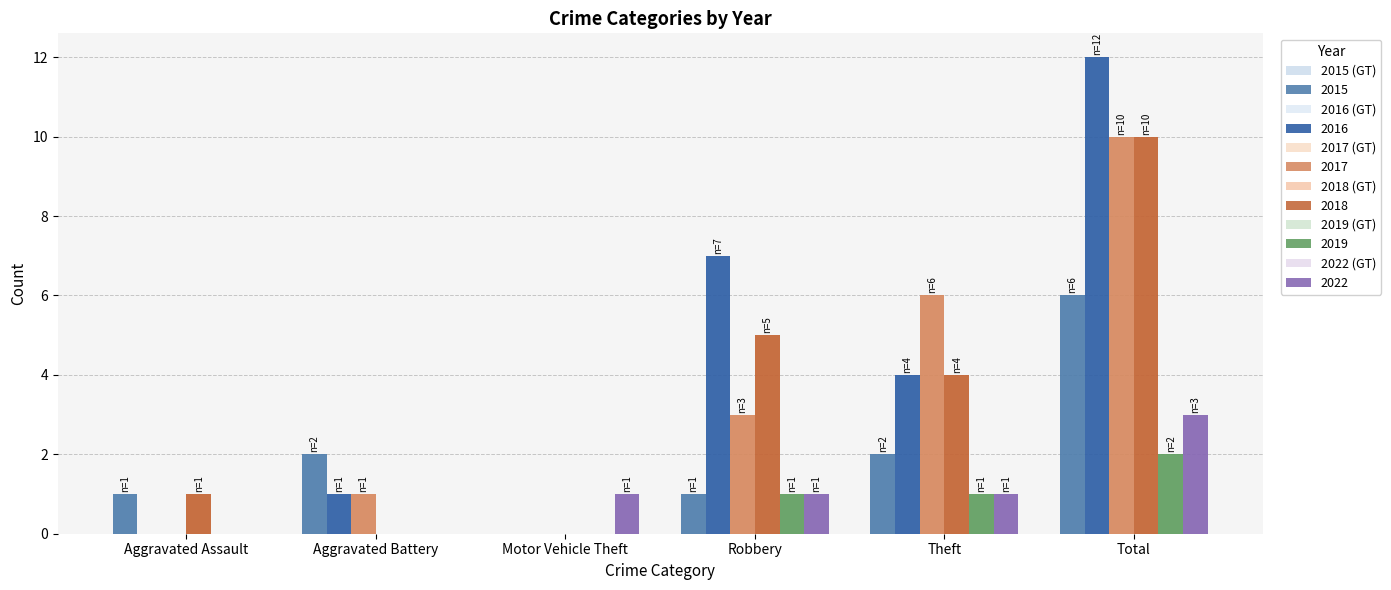

True or false: 2017 (GT) has a value of 3 at Robbery.

True